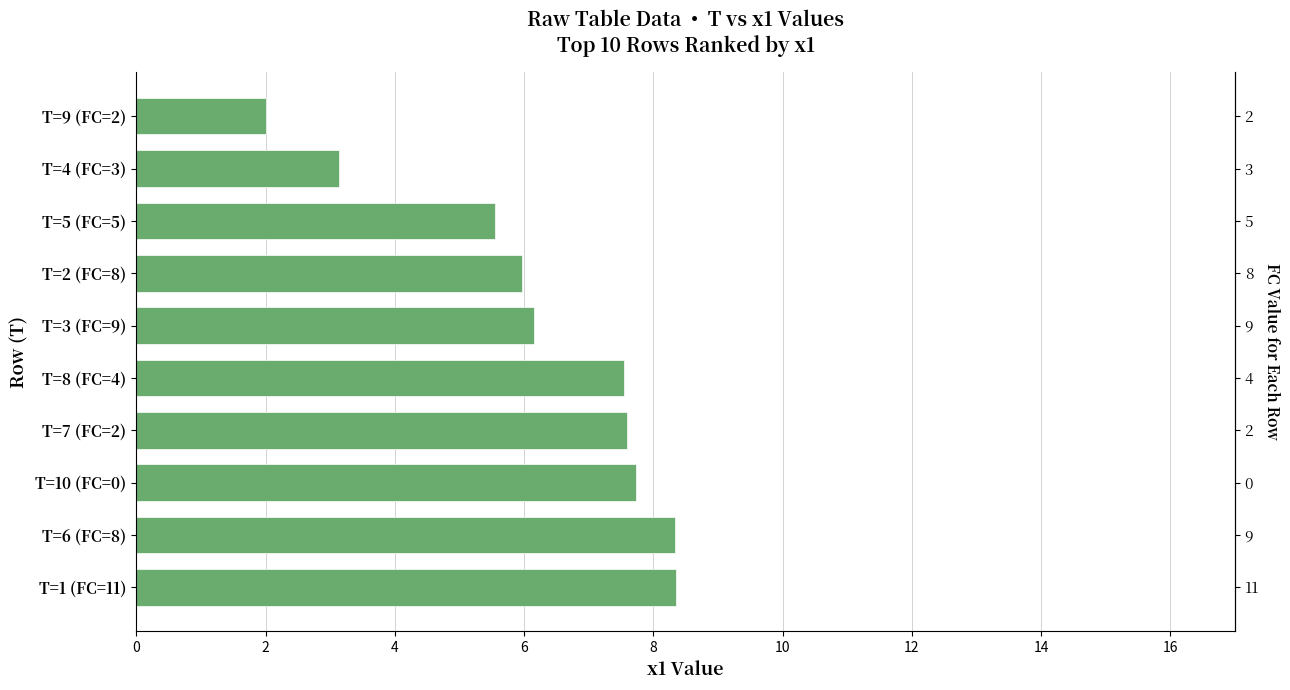

What is the average value?

6.2